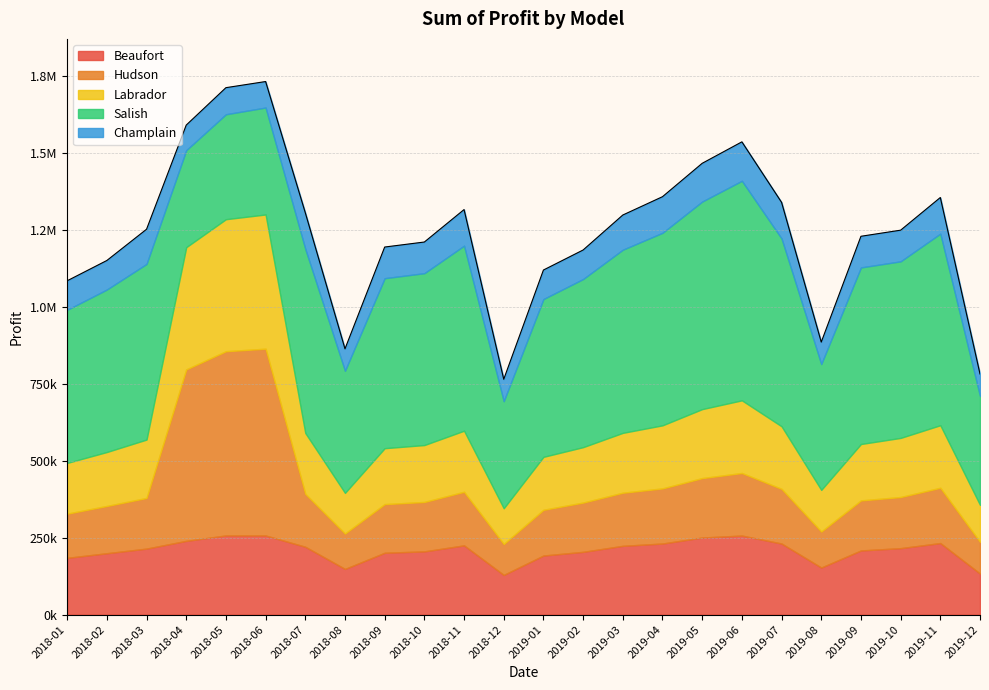

What is the total value across all series at 2019-08?

885200.0